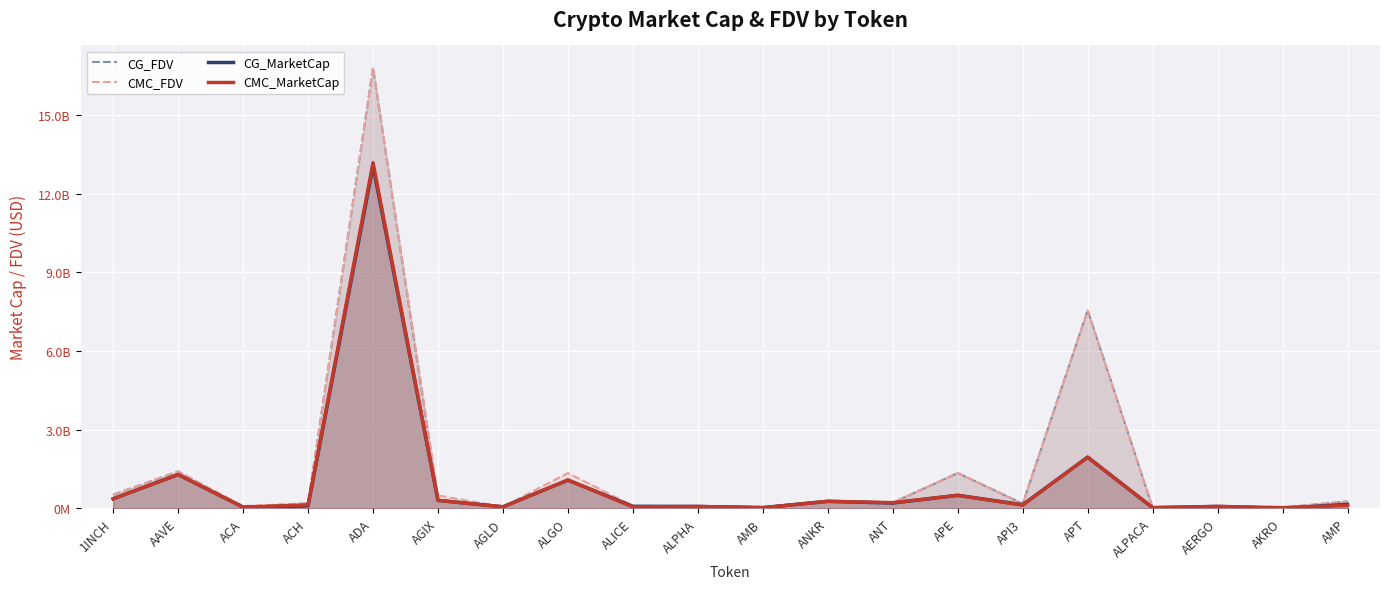

What is the difference between the second highest and minimum values in the CG_MarketCap series?

1950604909.0